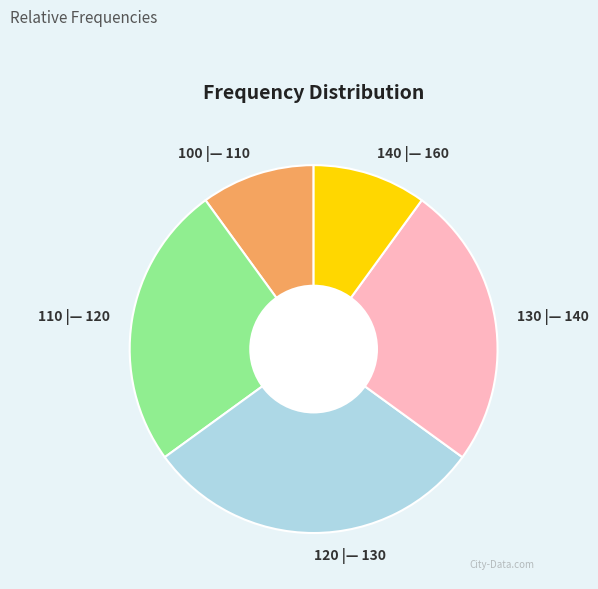

The 120 |— 130 slice represents 25% of the pie. True or false?

False